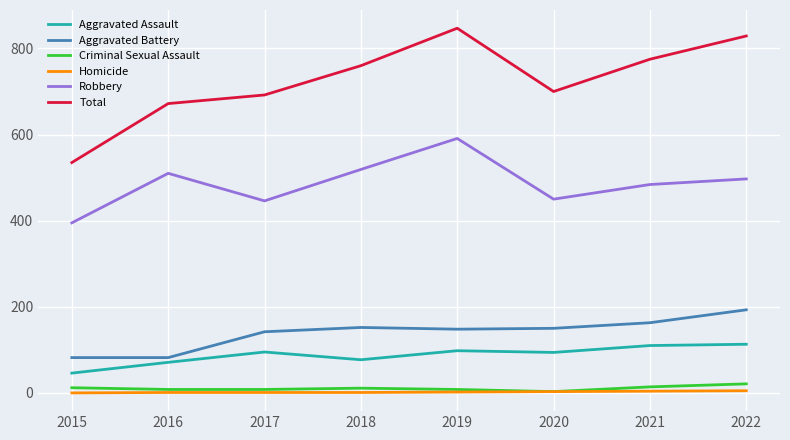

What is the difference between the highest and lowest values at 2022?

824